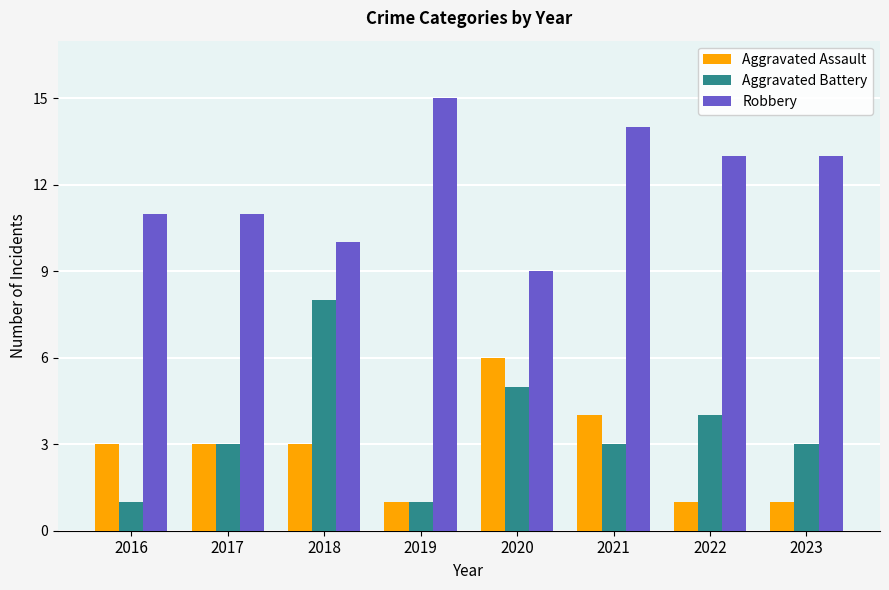

What is the average value of the Robbery series?

12